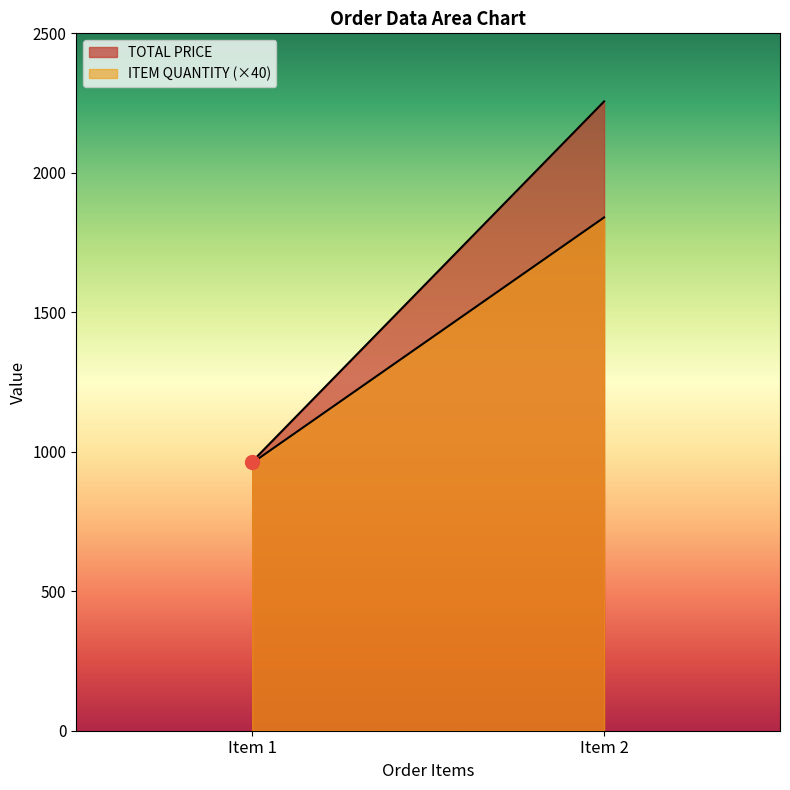

How many categories are shown in the chart?

2